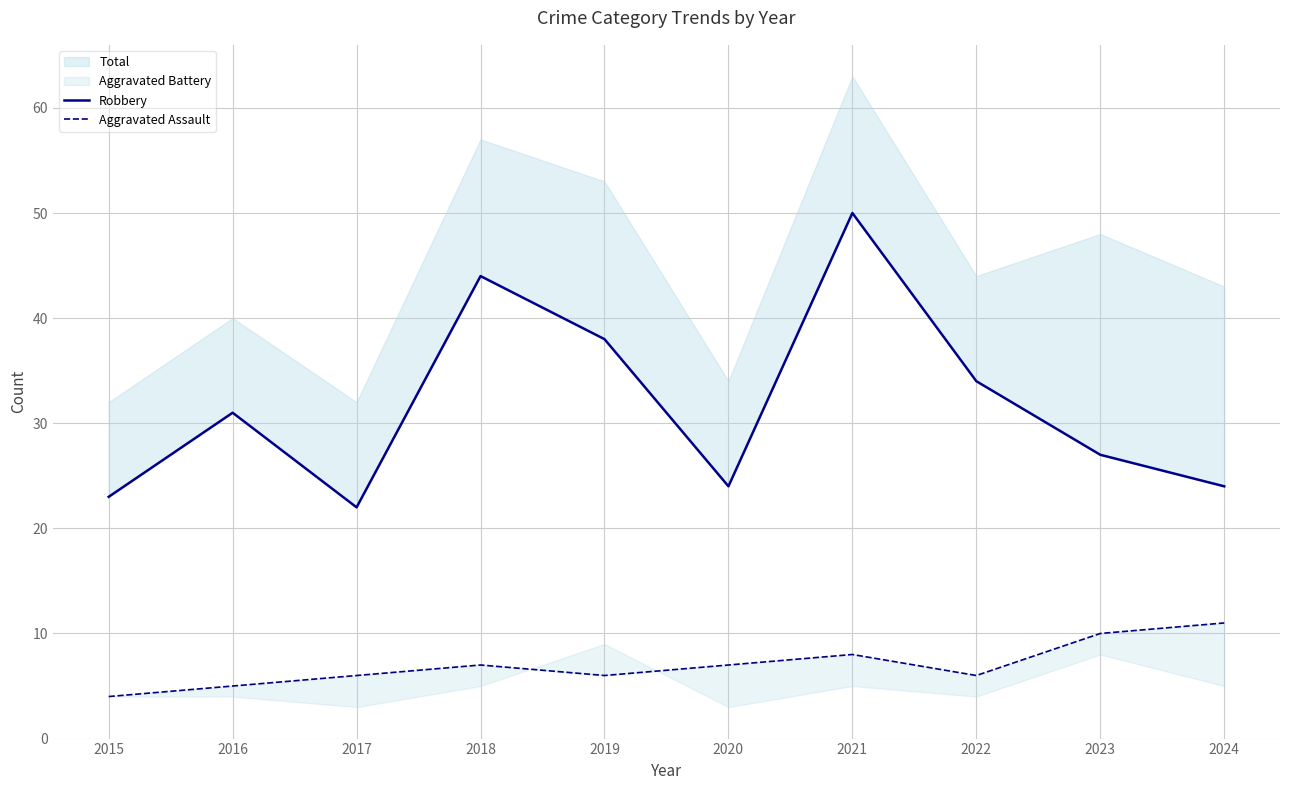

What is the value of the Robbery point at the 1st from the left?

23